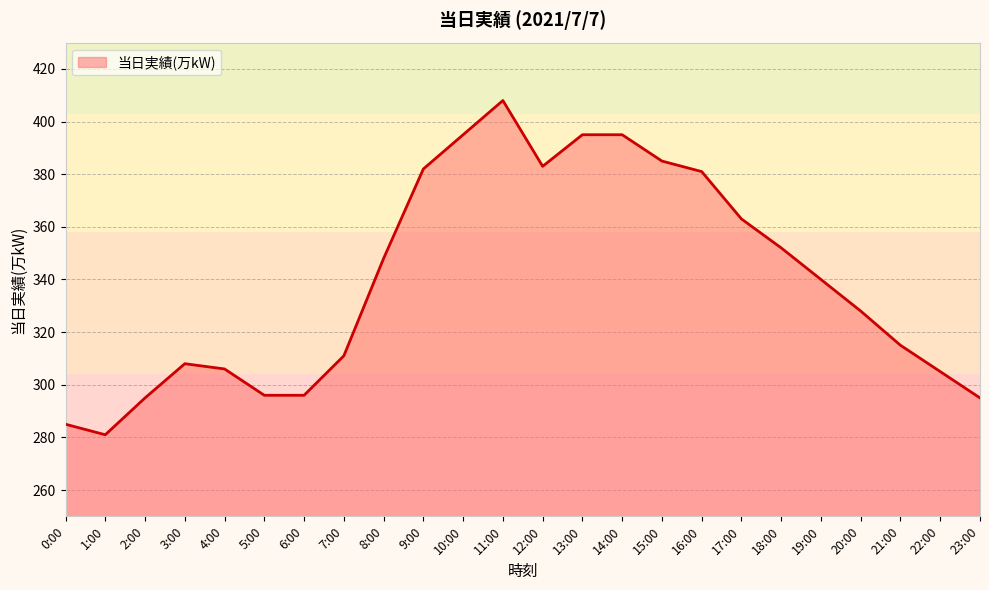

The value at 3:00 is 308. True or false?

True